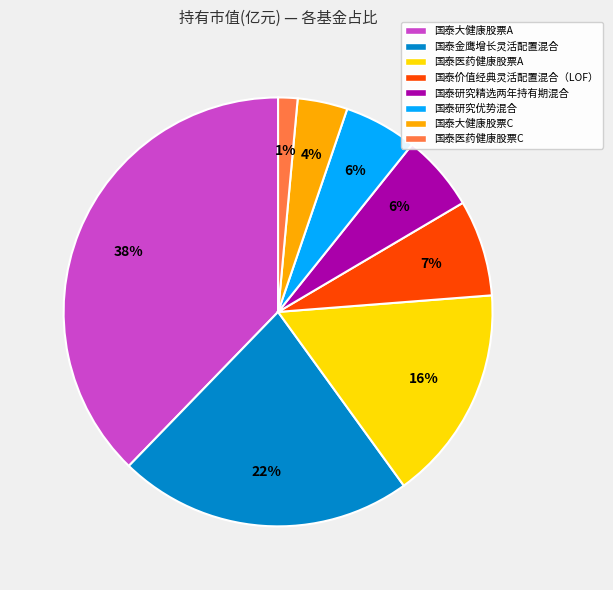

Between 国泰价值经典灵活配置混合（LOF） and 国泰研究优势混合, which is larger?

国泰价值经典灵活配置混合（LOF）